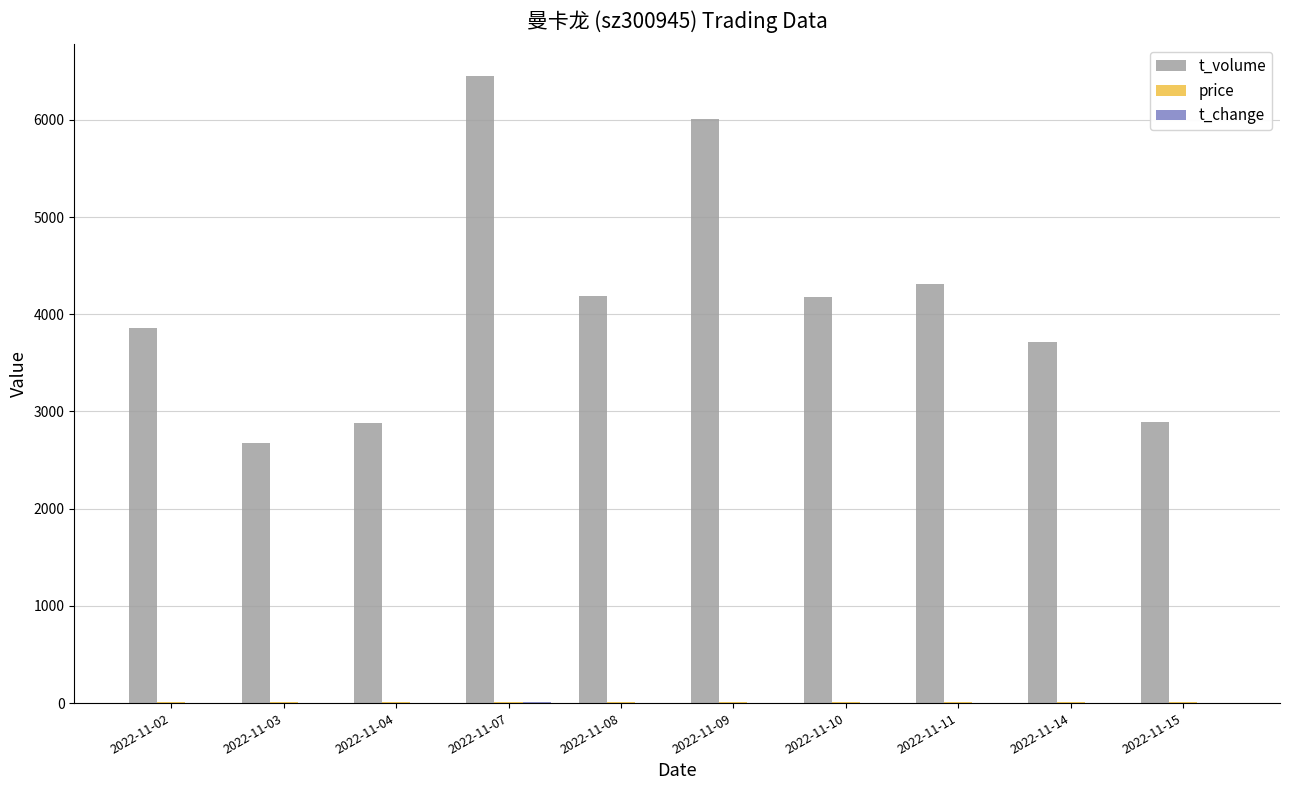

At which category is the sum across all series the highest?

2022-11-07